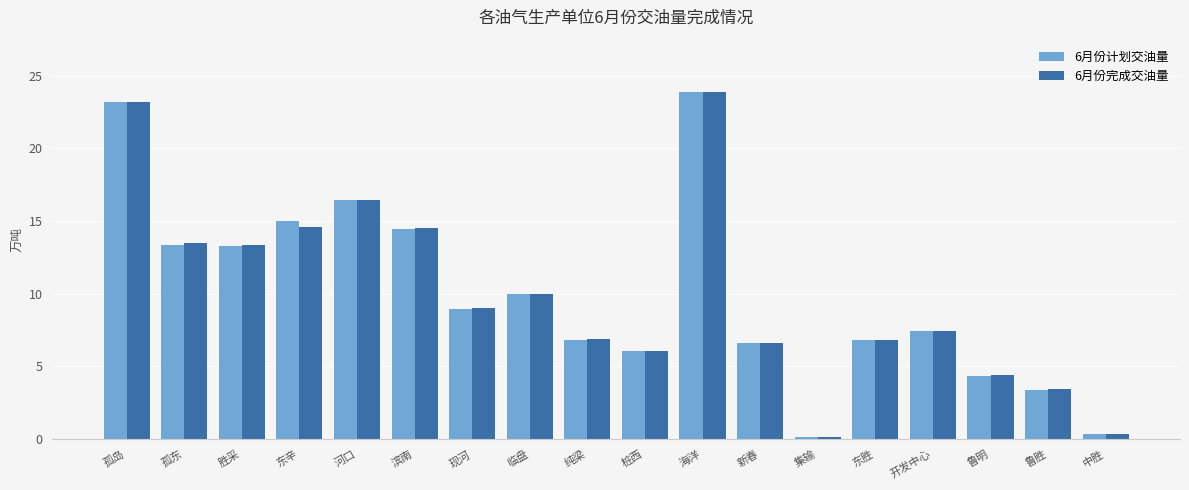

What is the highest value of the 6月份计划交油量 series?

23.9